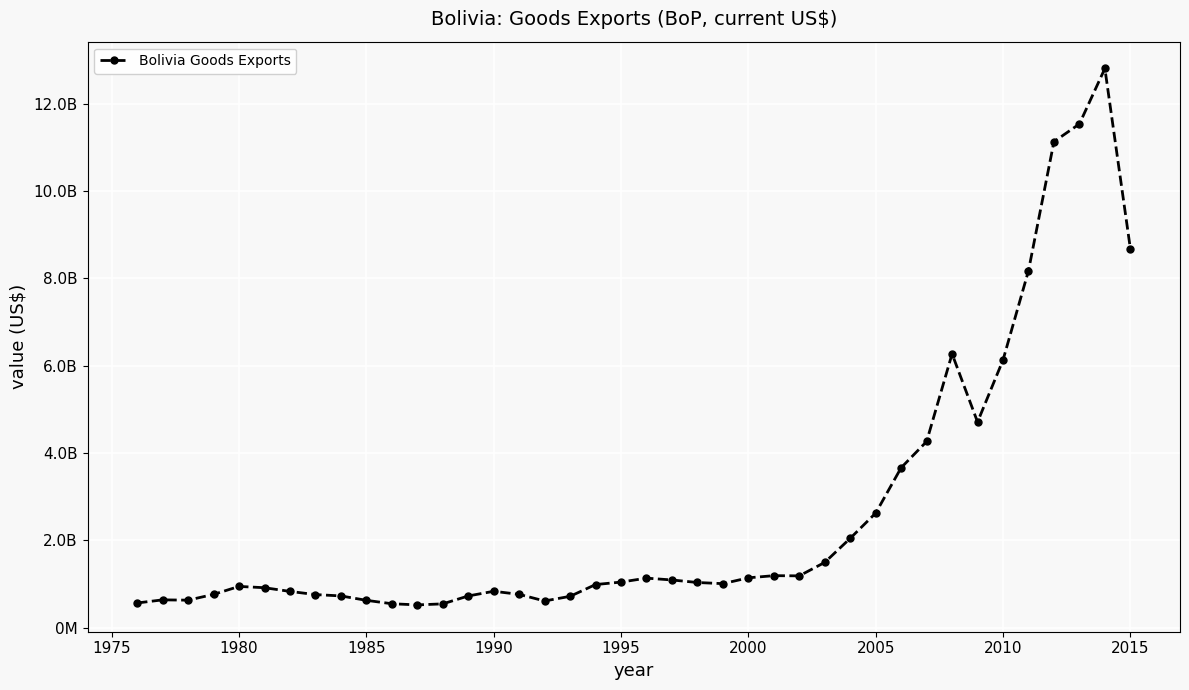

Is this an area chart (filled region under the line)?

No